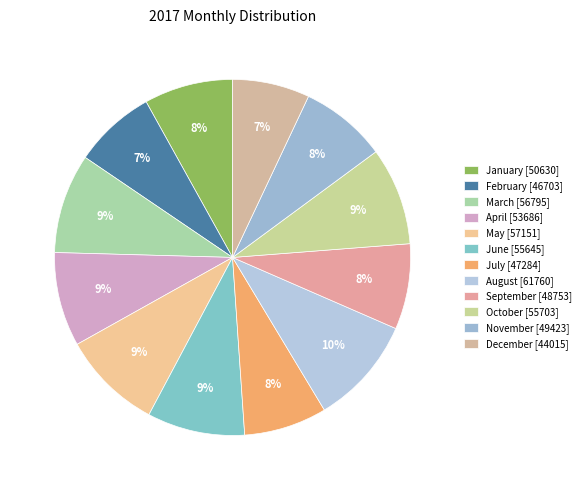

Is May the majority of the pie?

No